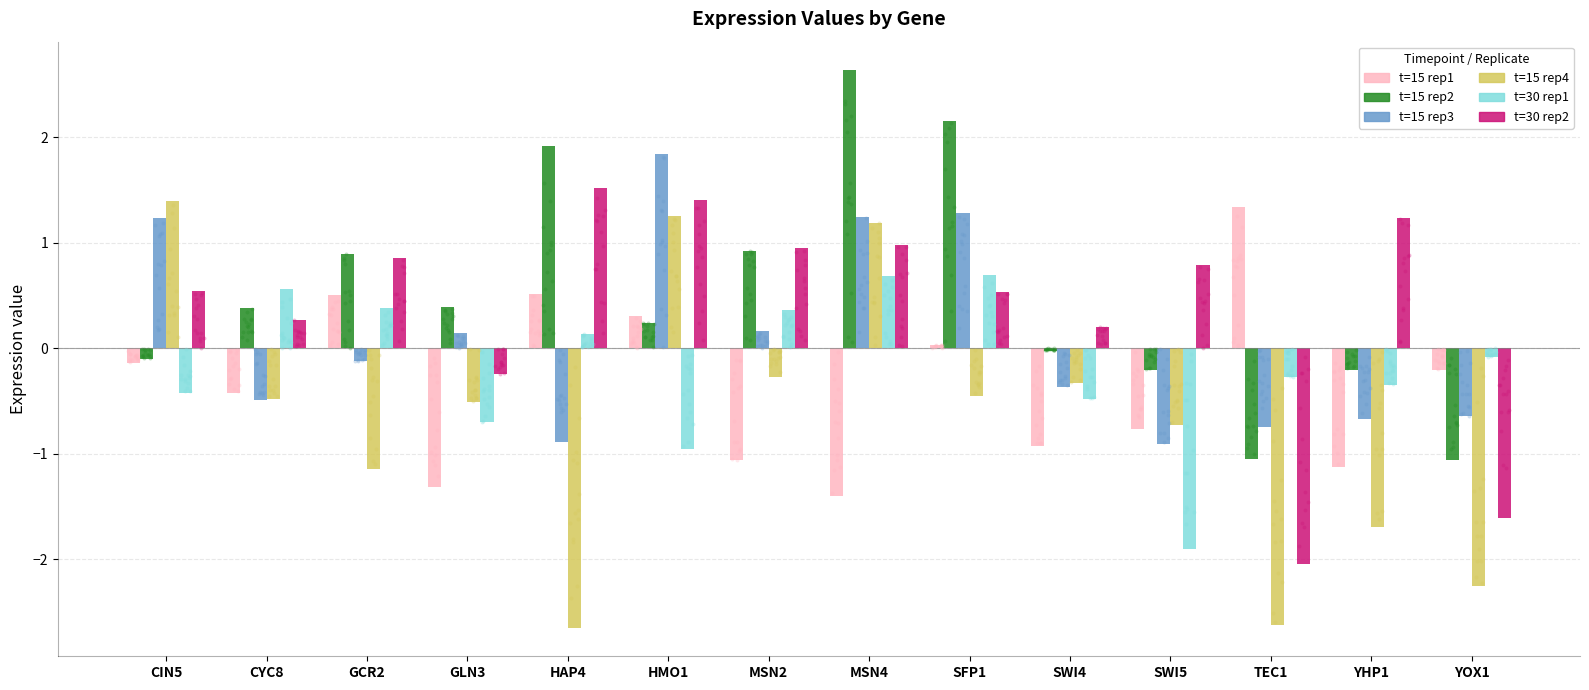

Which series has the largest total across all categories?

t15_r2